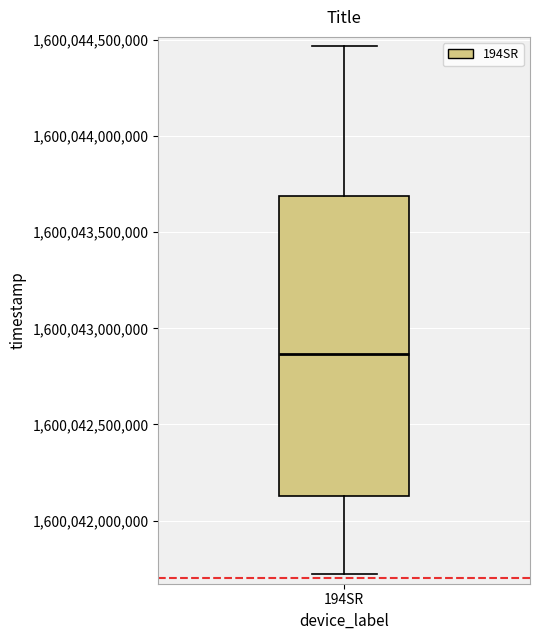

Read this box plot against the y-axis: the position of the median line, the range covered by the box, and the ends of both whiskers. The values are not printed on the chart, so give them approximately, as read against the axis.

median 1600042850000, box 1600042150000 to 1600043700000, whiskers 1600041700000 to 1600044450000